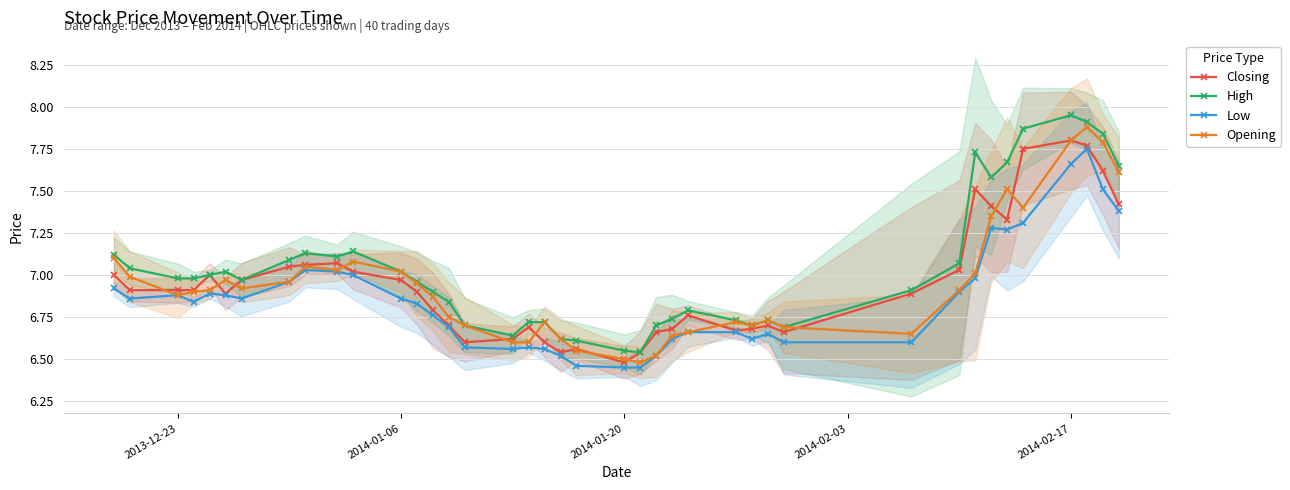

At how many categories does at least one series exceed 7?

17